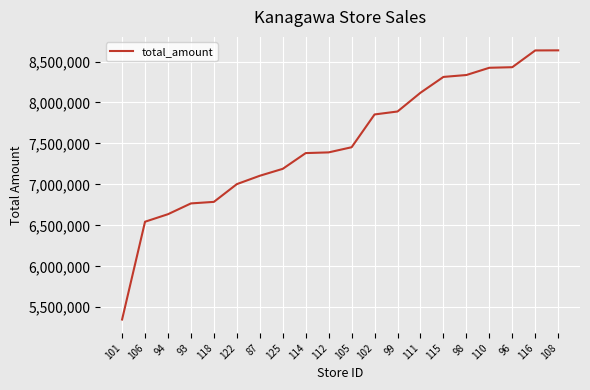

What is the greatest value displayed?

8636697